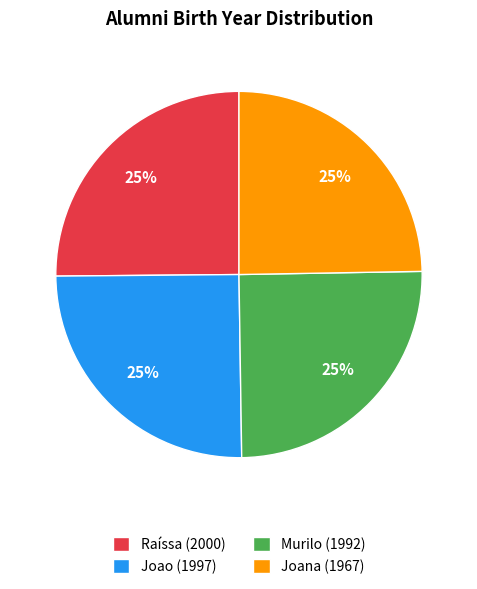

To the nearest percent, what is the combined percentage of Joao and Raíssa?

50%